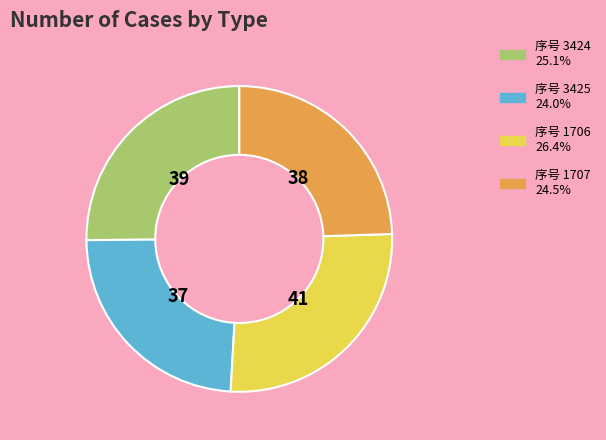

Does any single category account for the majority?

No